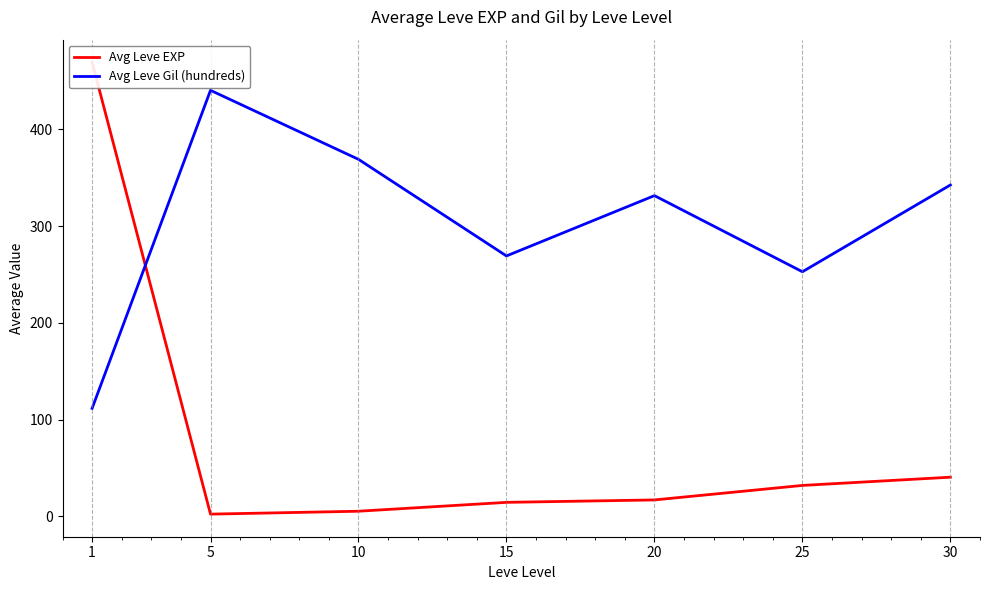

How many interior local peaks does the Avg Leve Gil (hundreds) series have?

2